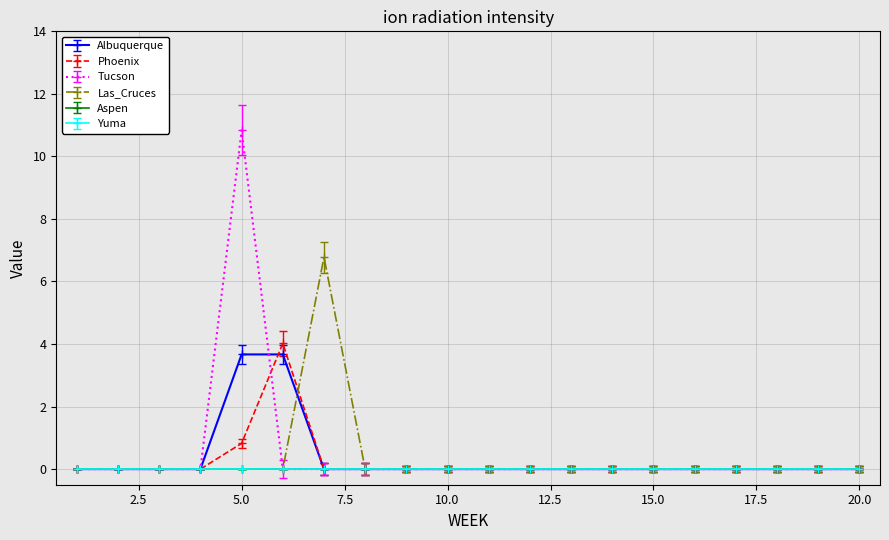

How many lines are shown in the chart?

6